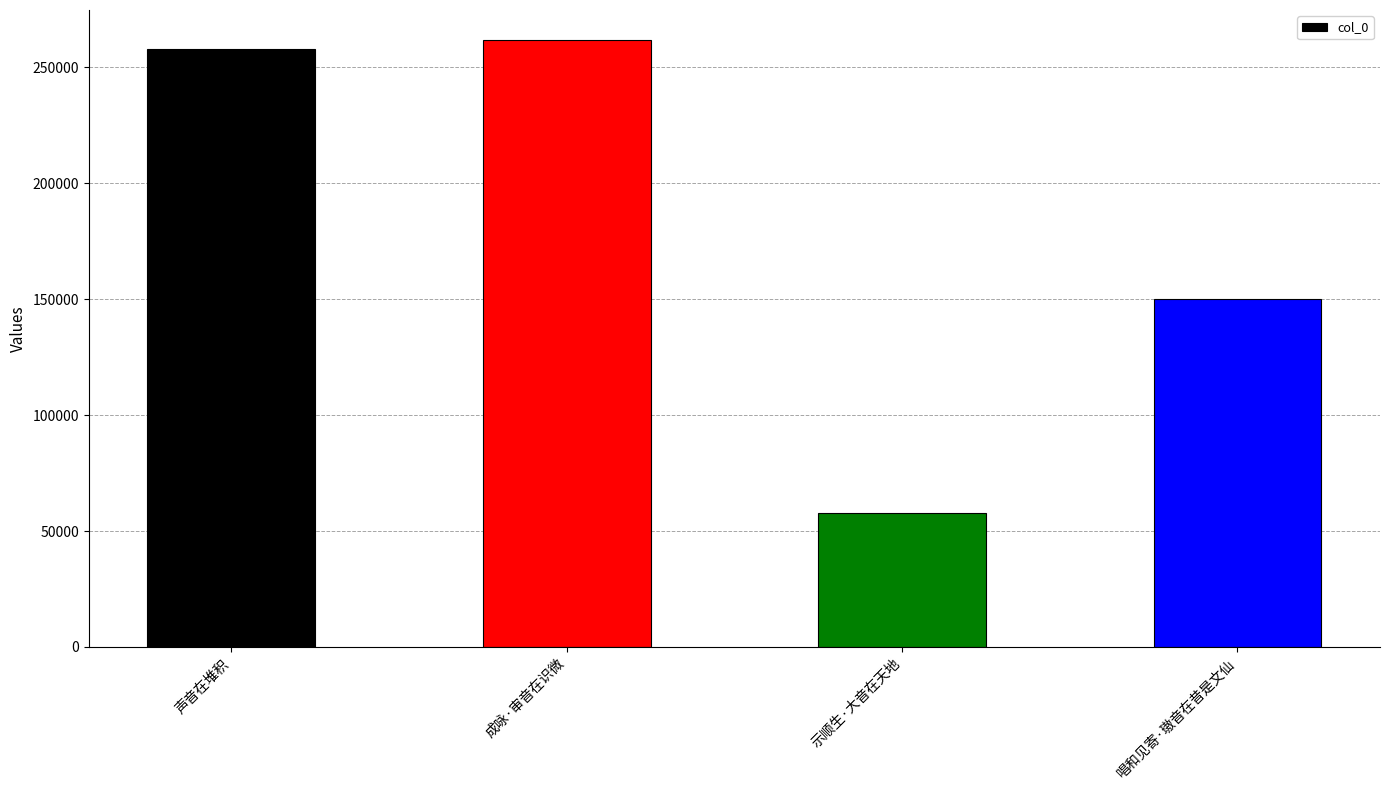

Is it true that the value at 示顺生·大音在天地 is 57878?

True